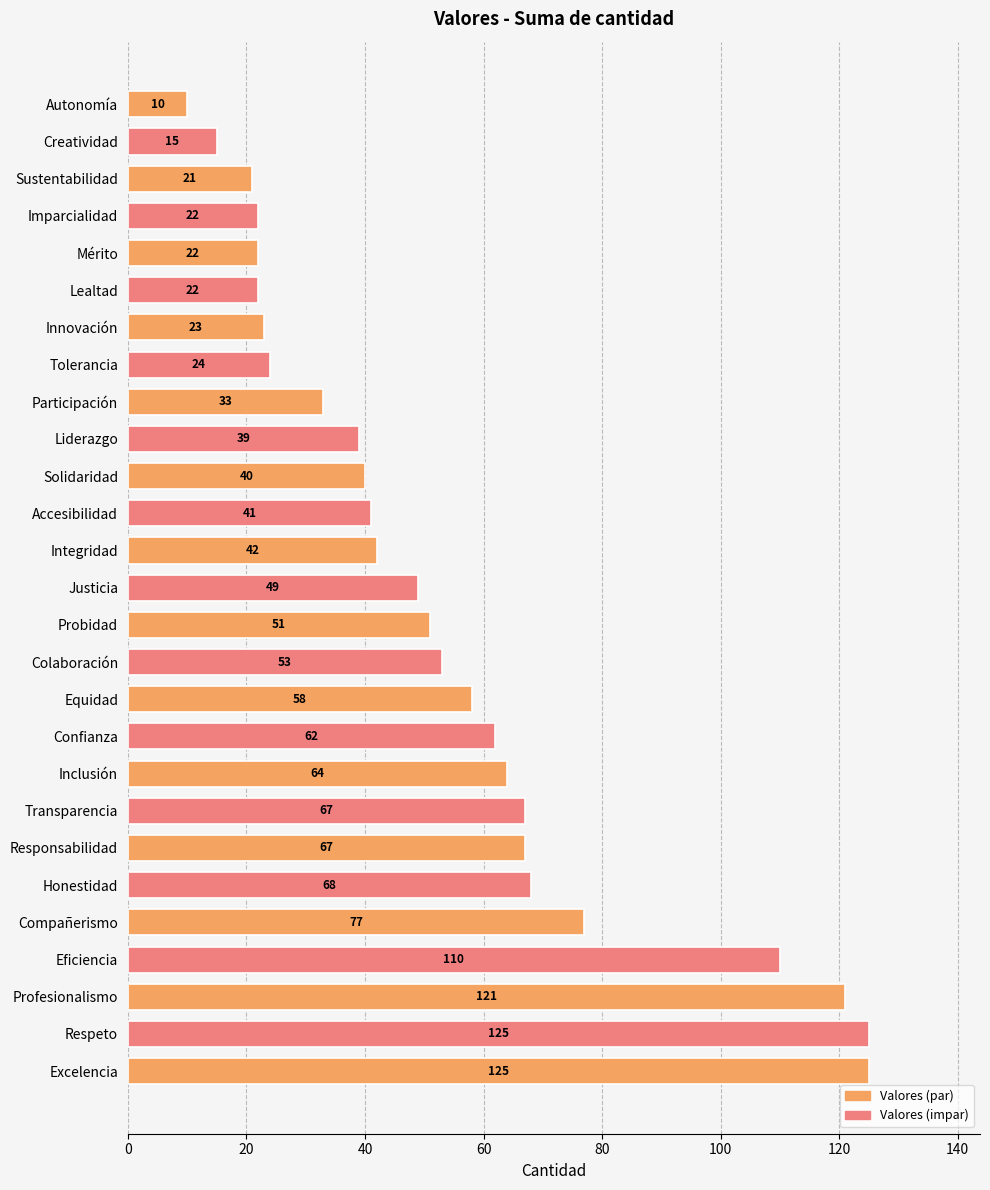

Are the bars grouped side by side (vs. stacked)?

No